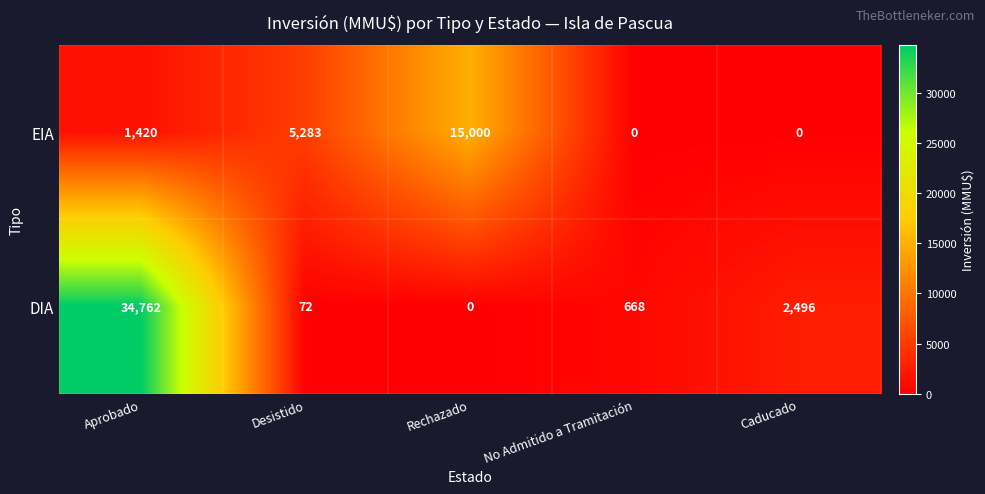

What is the difference between the DIA values at Caducado and Desistido?

2424